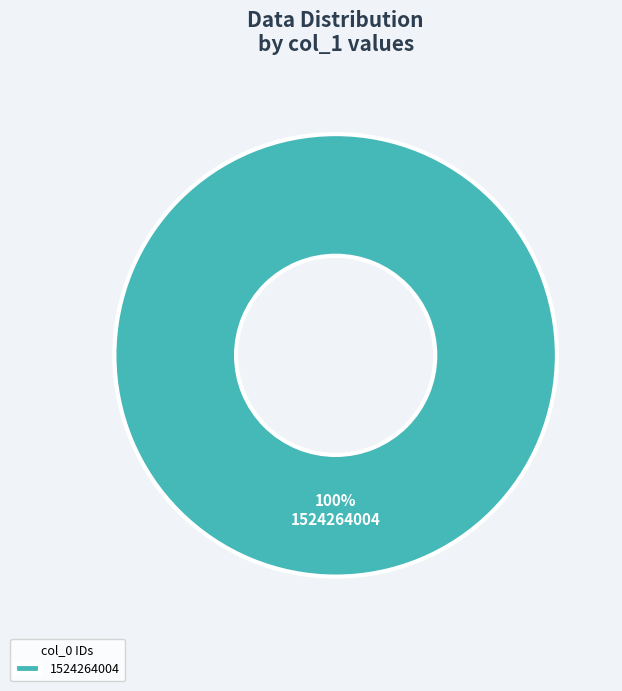

Is it true that 1524264004 is 91% of the pie?

False